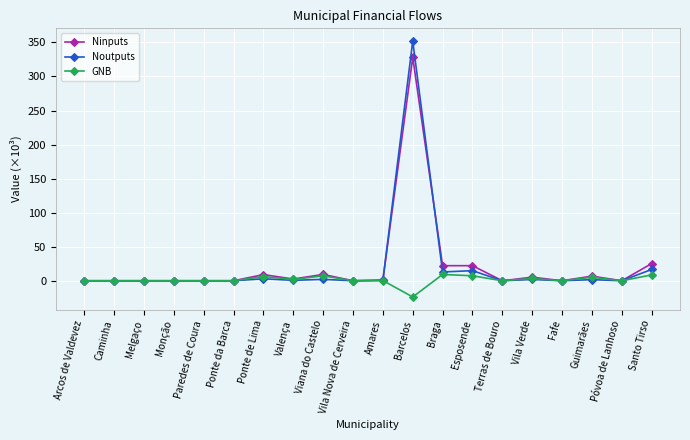

At which category does the chart reach its peak across all series?

Barcelos